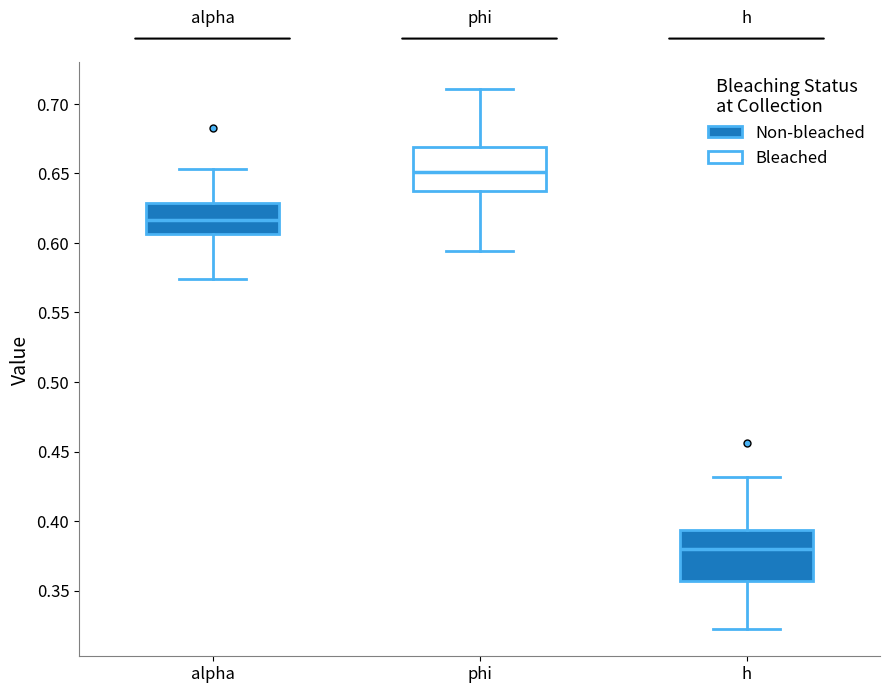

Reading left to right, read every box against the y-axis: the position of its median line, the range the box covers, and the ends of its whiskers. The values are not printed on the chart, so give them approximately, as read against the axis.

alpha: median 0.615, box 0.605 to 0.630, whiskers 0.575 to 0.655
phi: median 0.650, box 0.640 to 0.670, whiskers 0.595 to 0.710
h: median 0.380, box 0.355 to 0.395, whiskers 0.320 to 0.430